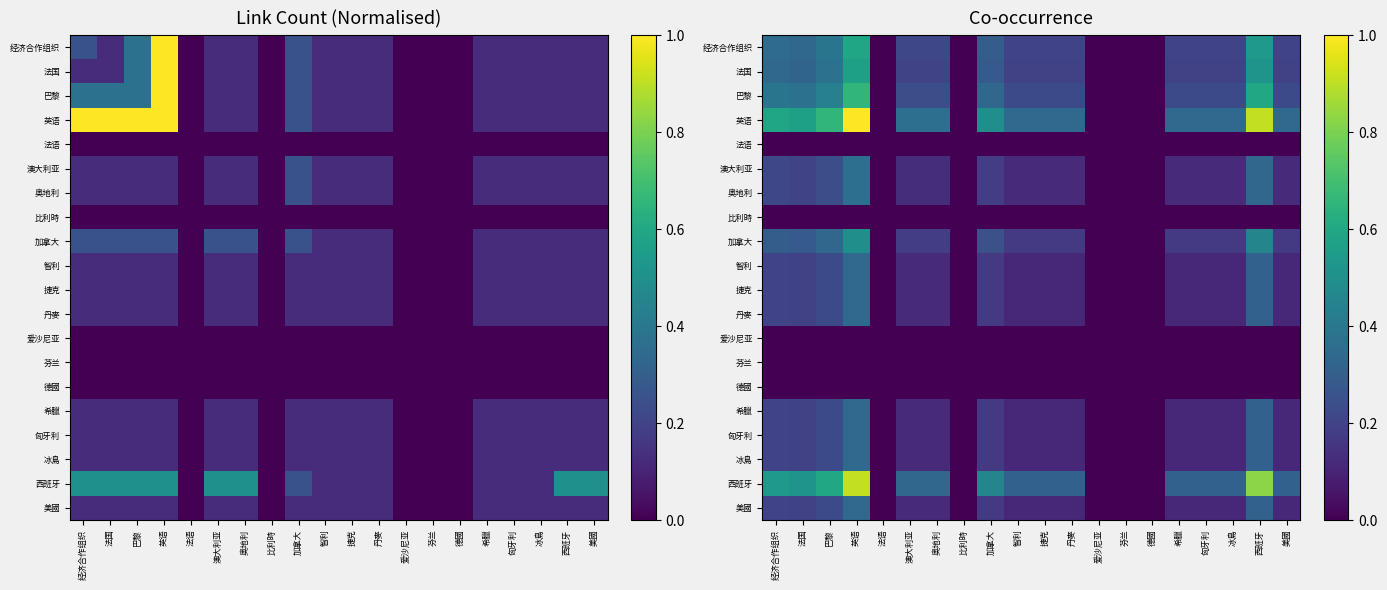

Rank the series by their maximum value, from lowest to highest.

法语, 比利時, 爱沙尼亚, 芬兰, 德國, 智利, 捷克, 丹麥, 希臘, 匈牙利, 冰島, 美國, 澳大利亚, 奥地利, 加拿大, 法国, 经济合作组织, 巴黎, 西班牙, 英语